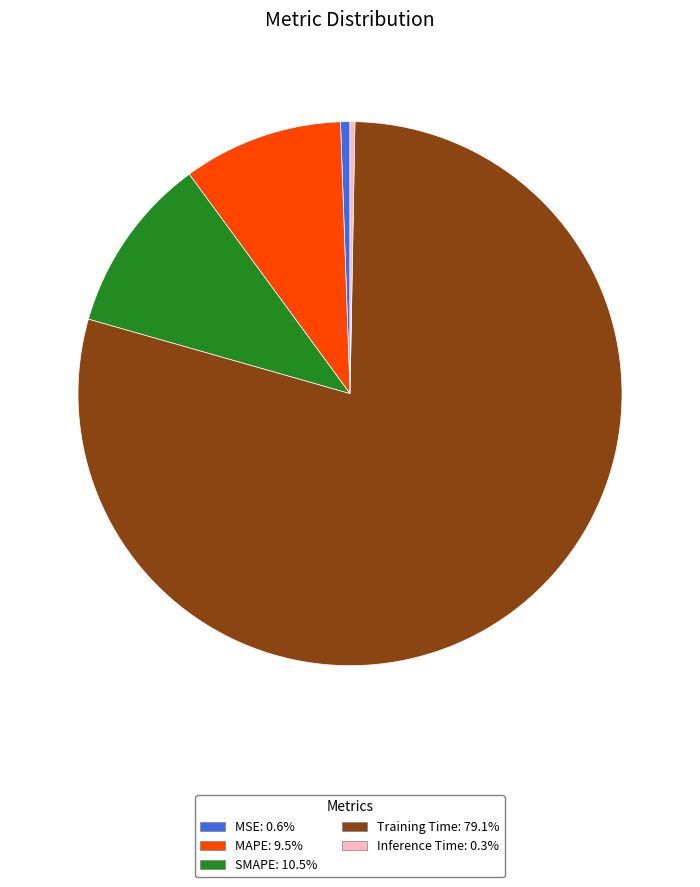

Does Inference Time: 0.3% account for over 50% of the chart?

No